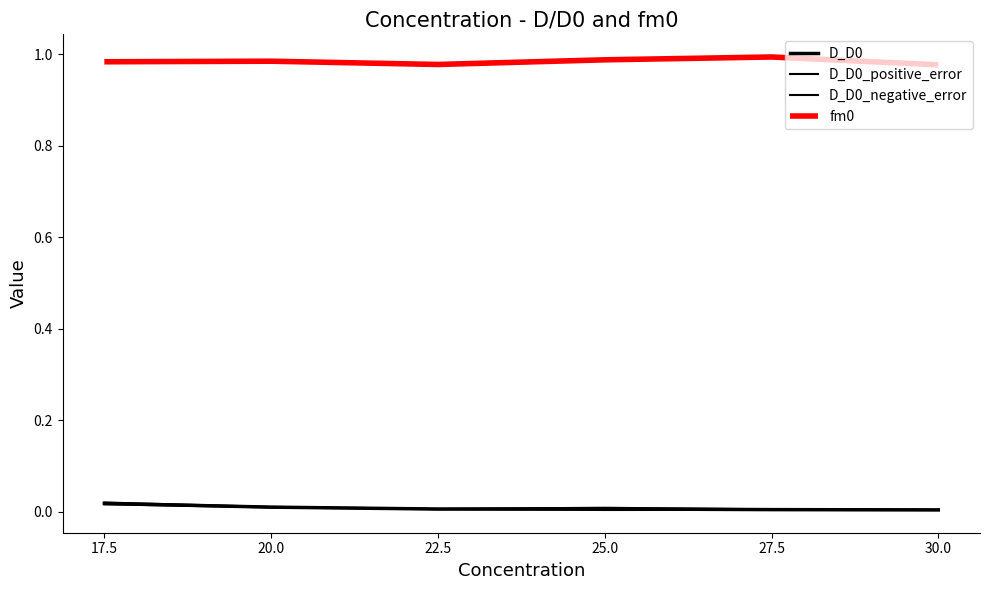

How many lines are shown in the chart?

4